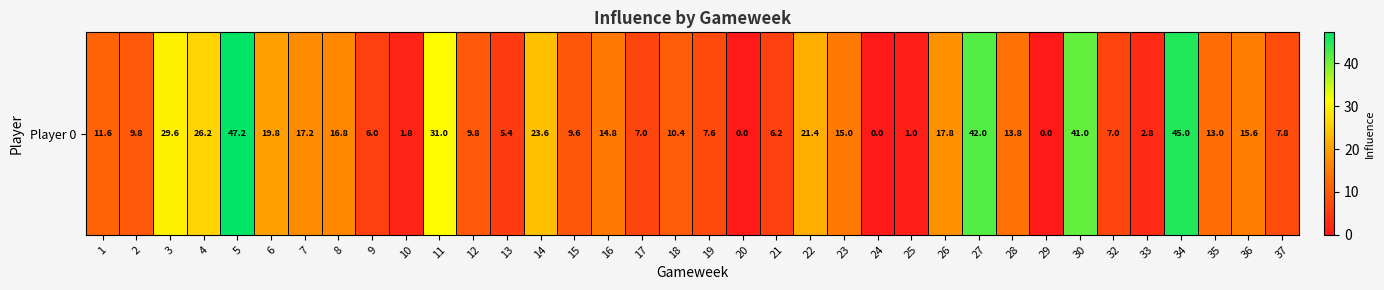

Reading left to right, extract all data points from this chart.

1=11.6	2=9.8	3=29.6	4=26.2	5=47.2	6=19.8	7=17.2	8=16.8	9=6.0	10=1.8	11=31.0	12=9.8	13=5.4	14=23.6	15=9.6	16=14.8	17=7.0	18=10.4	19=7.6	20=0.0	21=6.2	22=21.4	23=15.0	24=0.0	25=1.0	26=17.8	27=42.0	28=13.8	29=0.0	30=41.0	32=7.0	33=2.8	34=45.0	35=13.0	36=15.6	37=7.8